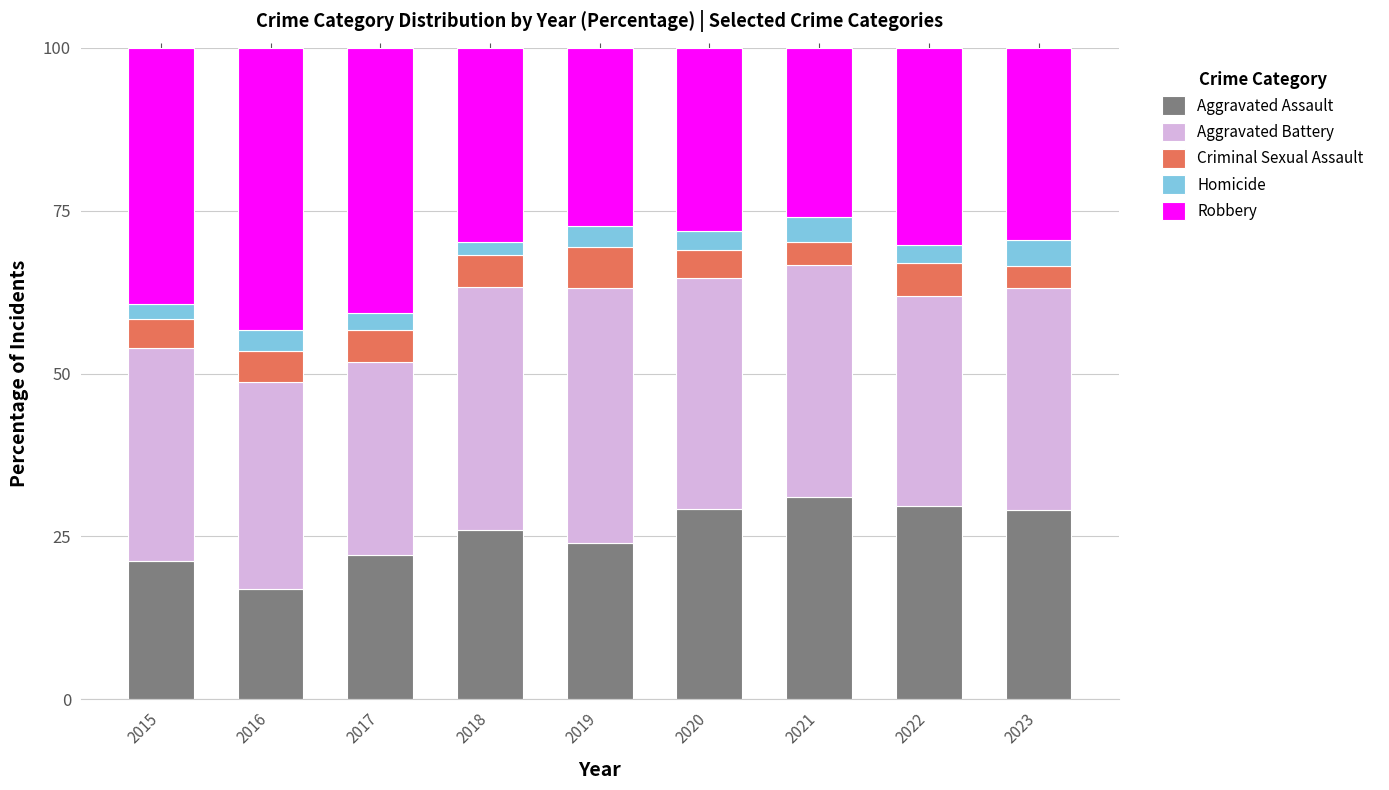

What is the maximum value for Aggravated Assault?

31.0